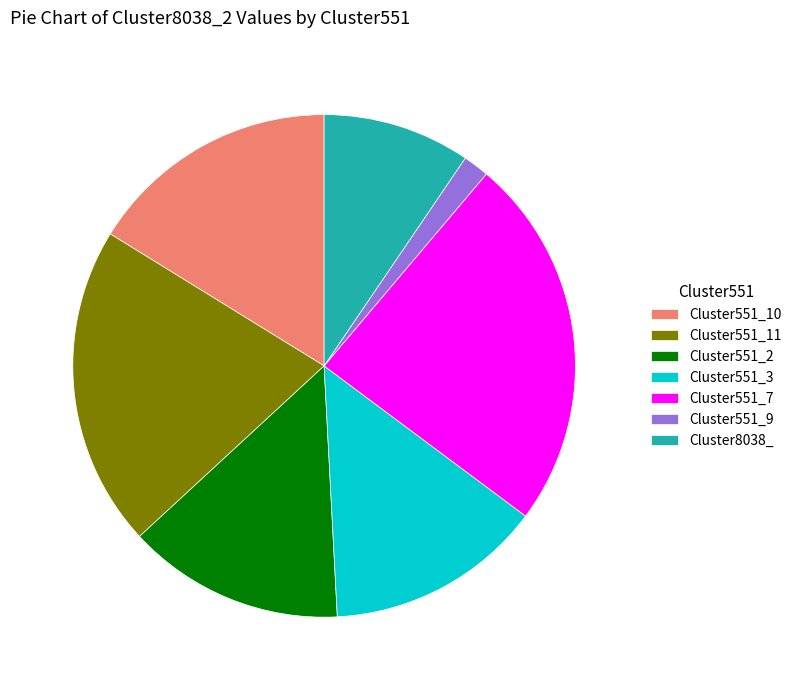

True or false: Cluster551_10 accounts for 30% of the total.

False